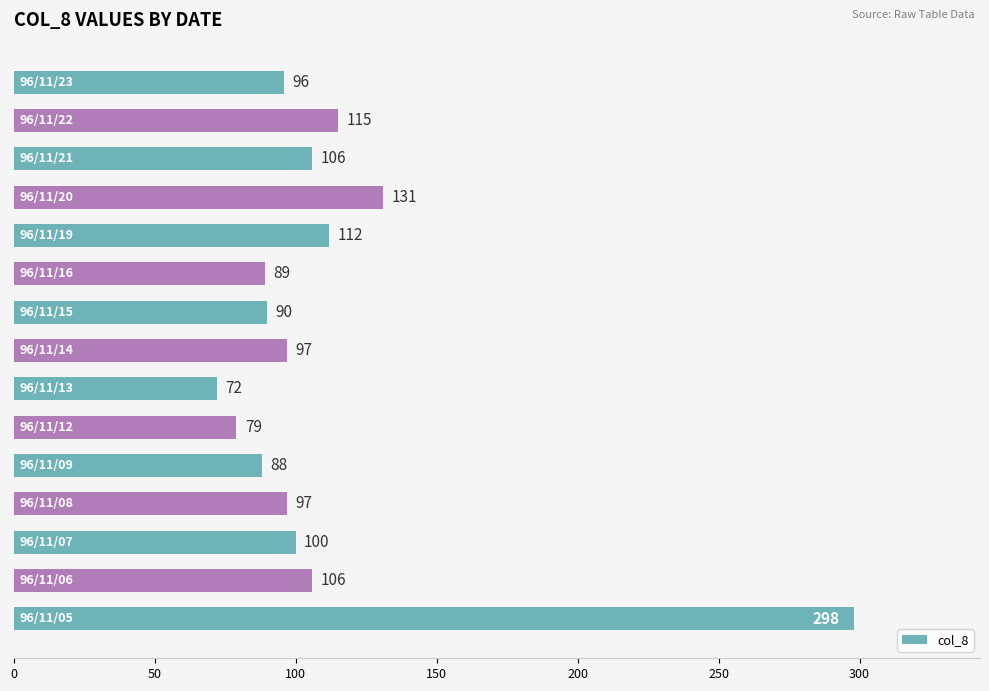

What is the smallest value displayed?

72